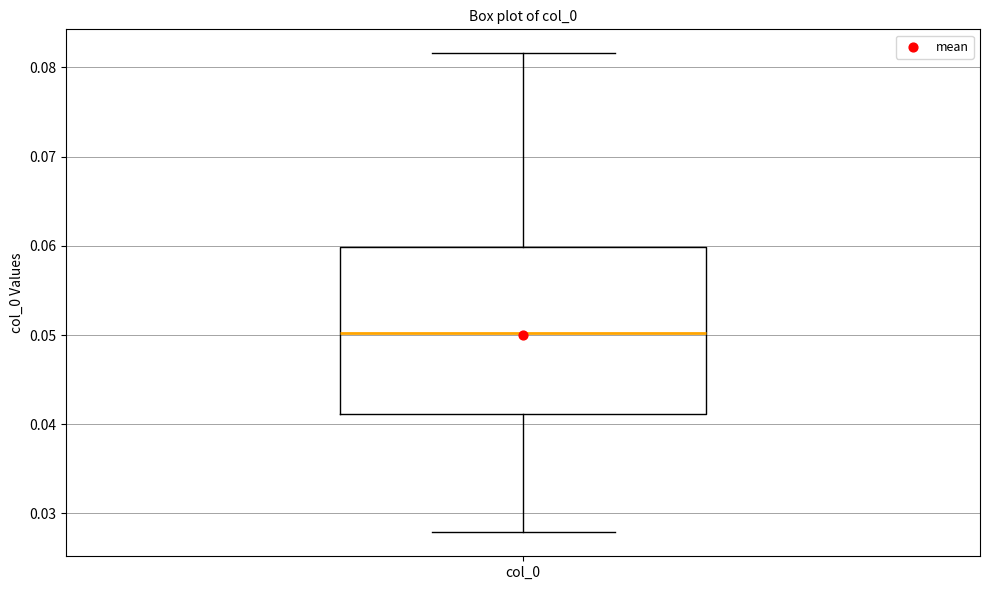

Transcribe this box plot: give where the median line is, the range the box spans, and where the two whiskers end, as read against the y-axis. The values are not printed on the chart, so give them approximately, as read against the axis.

median 0.050, box 0.041 to 0.060, whiskers 0.028 to 0.082